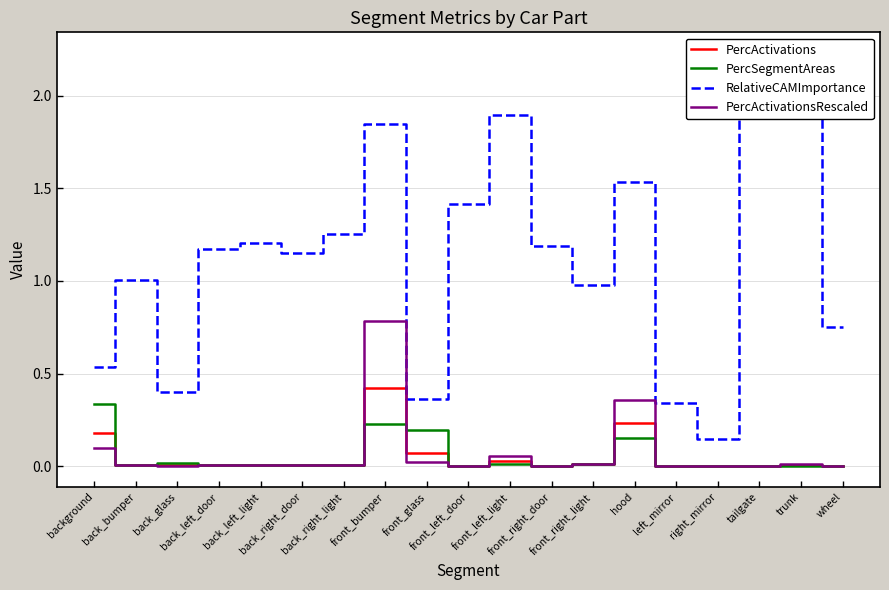

Reading left to right, extract all data points from this chart.

PercActivations: 0.2	0.0	0.0	0.0	0.0	0.0	0.0	0.4	0.1	0.0	0.0	0.0	0.0	0.2	0.0	0.0	0.0	0.0	0.0
PercSegmentAreas: 0.3	0.0	0.0	0.0	0.0	0.0	0.0	0.2	0.2	0.0	0.0	0.0	0.0	0.2	0.0	0.0	0.0	0.0	0.0
RelativeCAMImportance: 0.5	1.0	0.4	1.2	1.2	1.2	1.3	1.8	0.4	1.4	1.9	1.2	1.0	1.5	0.3	0.1	2.2	1.9	0.8
PercActivationsRescaled: 0.1	0.0	0.0	0.0	0.0	0.0	0.0	0.8	0.0	0.0	0.1	0.0	0.0	0.4	0.0	0.0	0.0	0.0	0.0